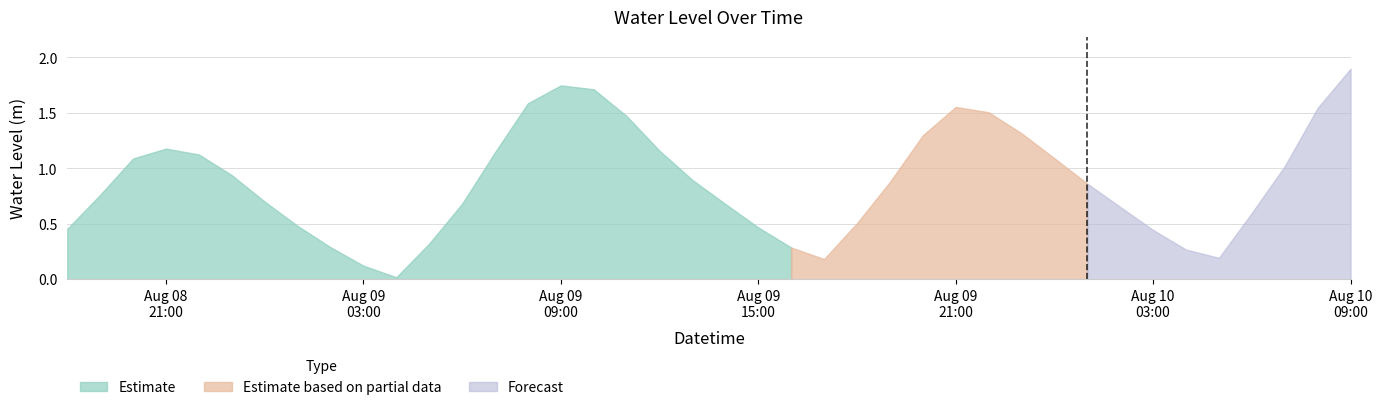

What is the value of the 40th point from the left?

1.9